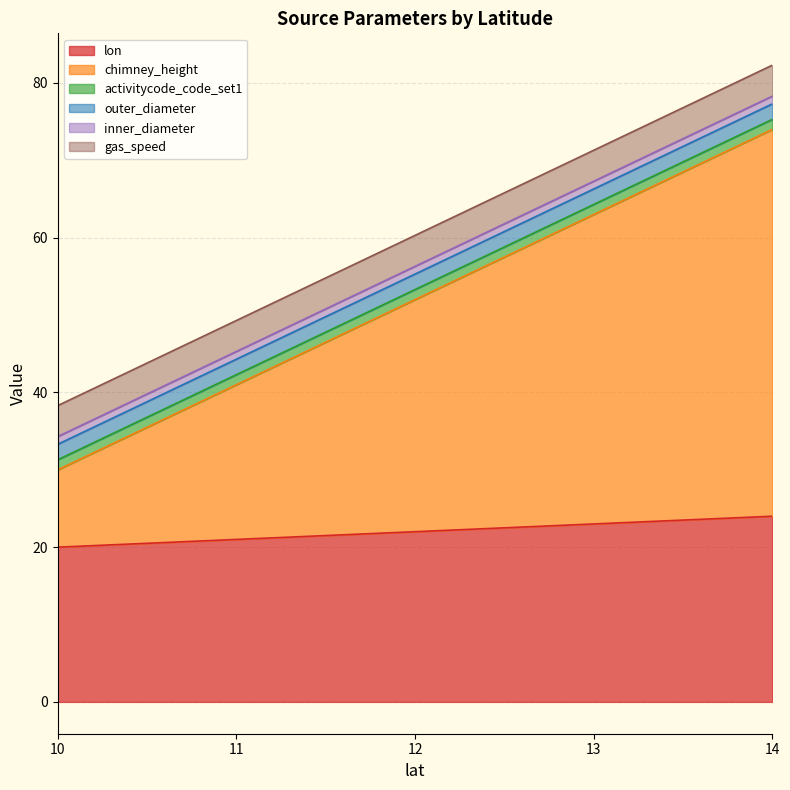

What is the minimum value for chimney_height?

10.0